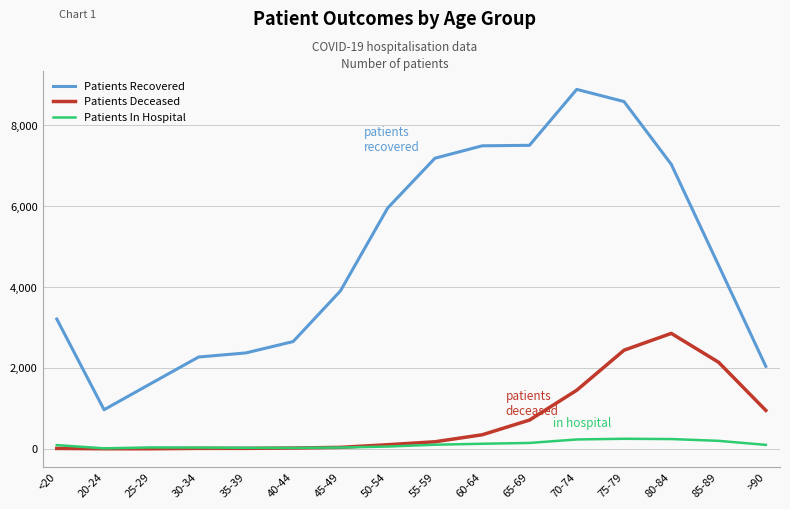

Which label corresponds to the largest value in the chart?

70-74